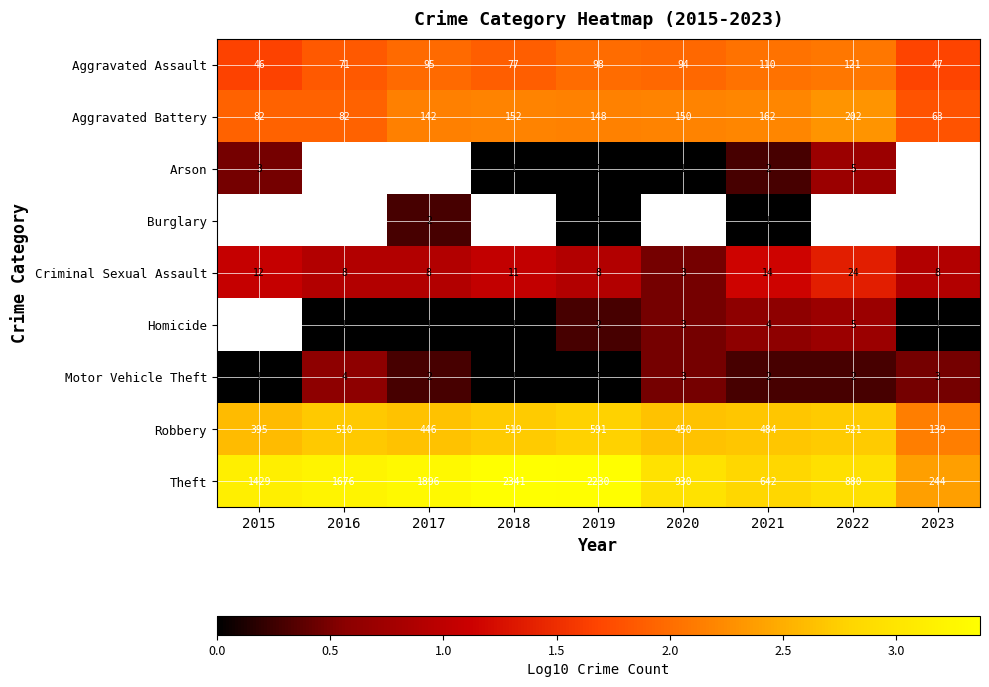

Which has a higher value, 2019 or 2020?

2019